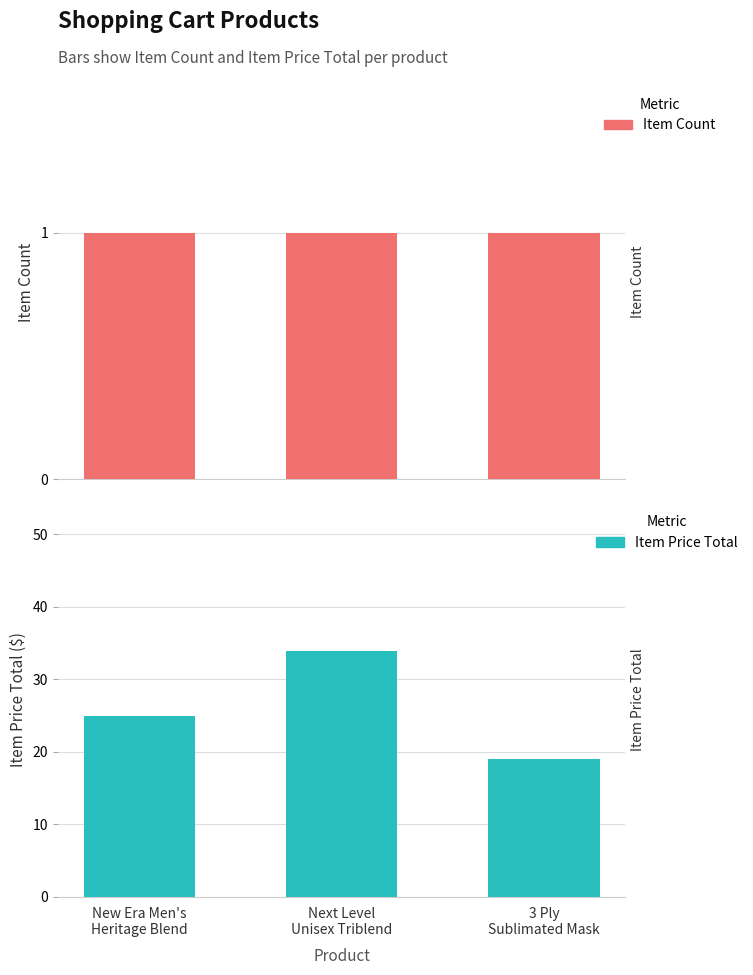

What is the label of the 2nd bar from the right?

Next Level
Unisex Triblend